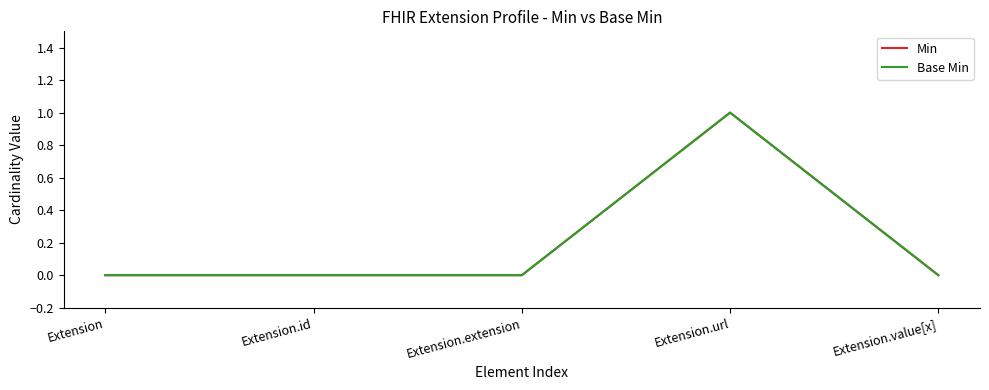

Which series has the largest total across all categories?

Min